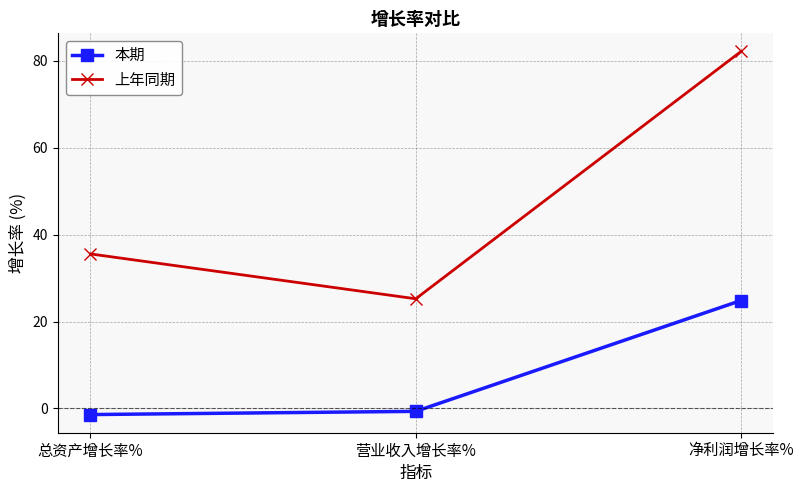

Is it true that 上年同期 equals 32.9 at 营业收入增长率%?

False